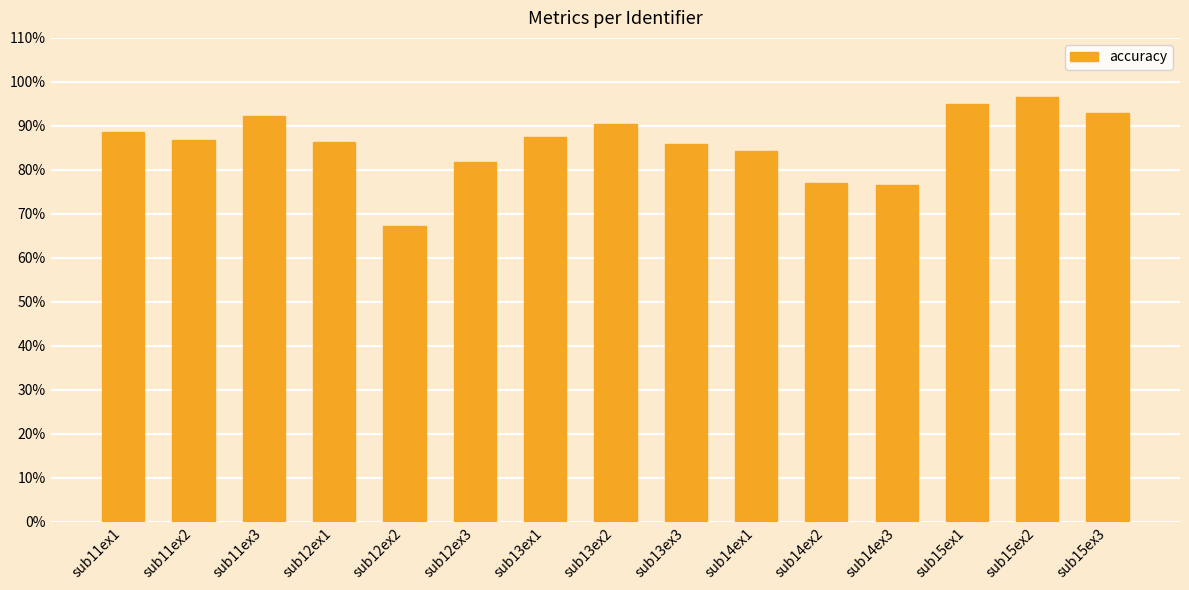

At which label is the value closest to 81?

sub12ex3